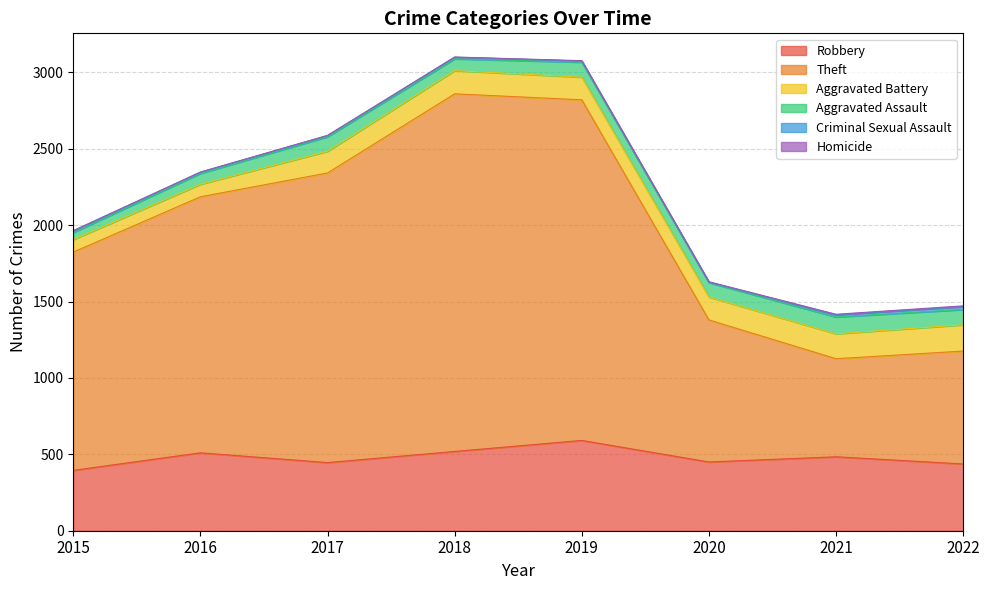

Is it true that Robbery equals 395 at 2015?

True